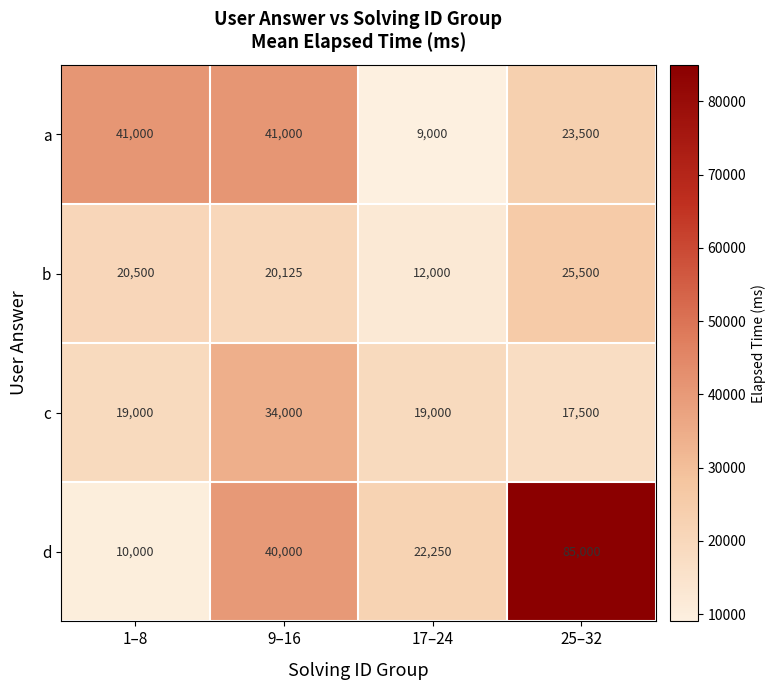

What is the difference between the highest and lowest values at 25–32?

67500